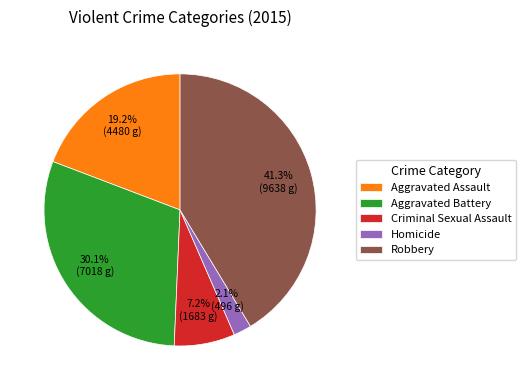

Does any single category account for the majority?

No